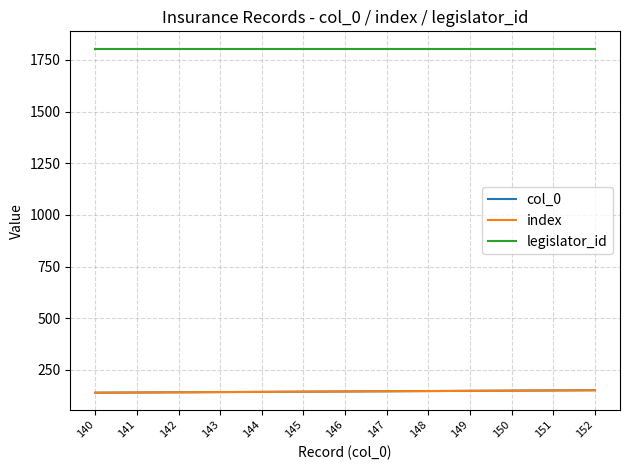

Where does the col_0 series first go above 146?

147